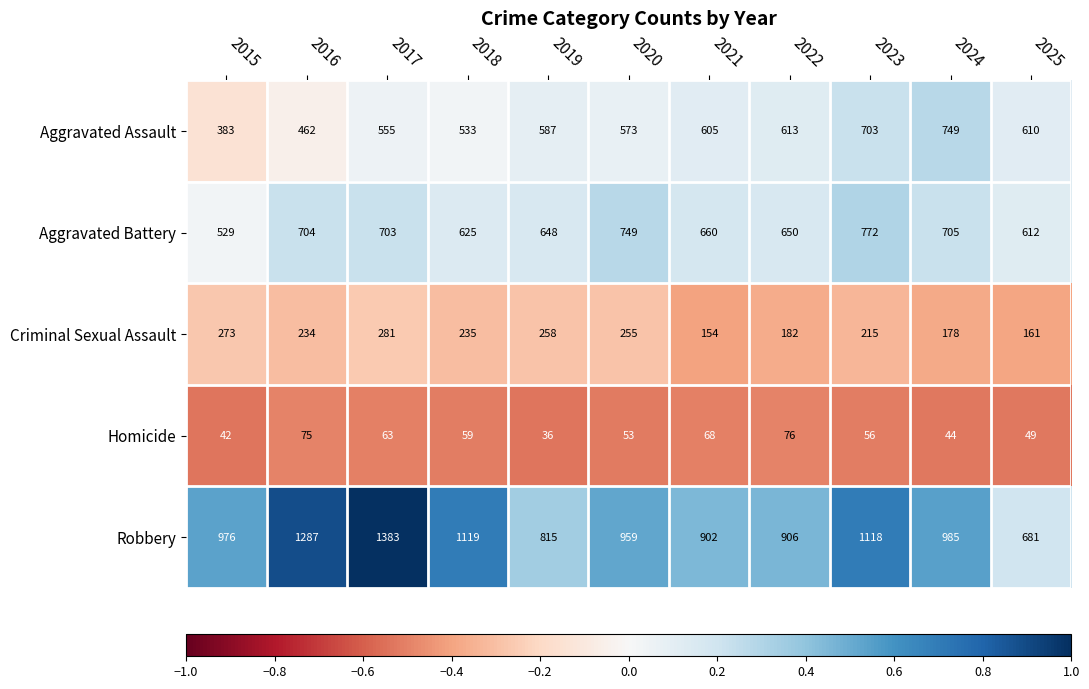

Which series changed the most between 2017 and 2020?

Robbery